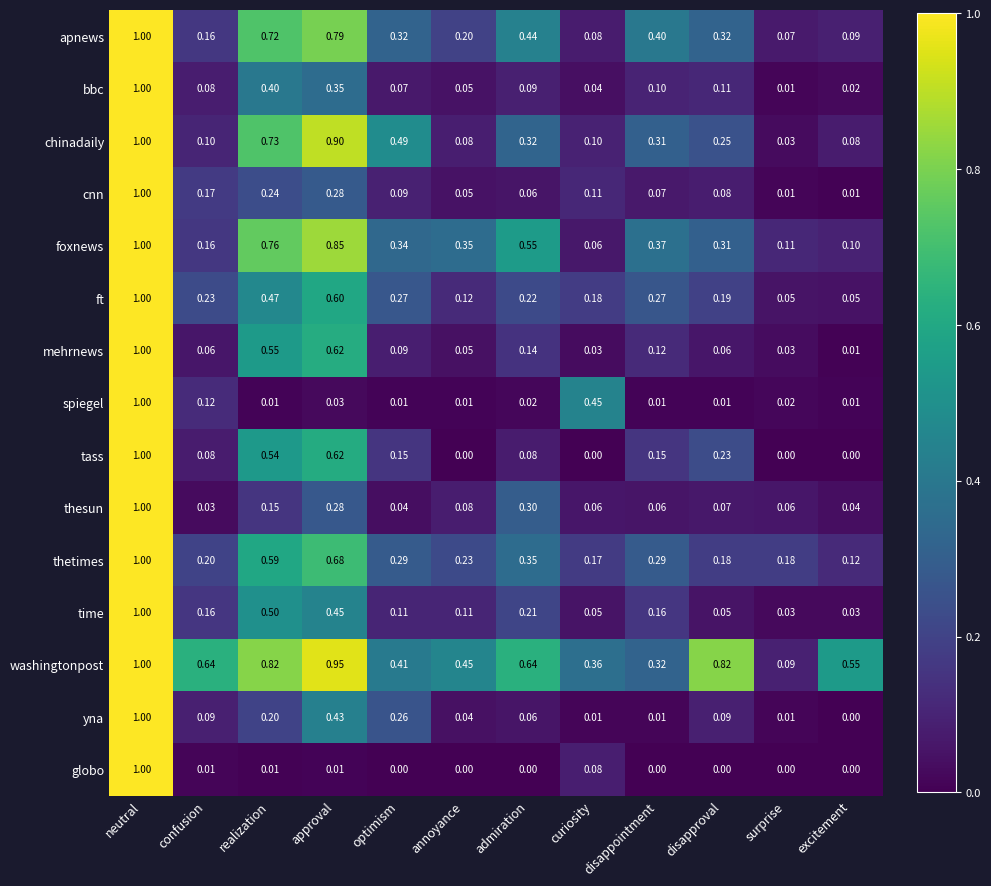

Is the value of yna at optimism greater than the value of thetimes at neutral?

No